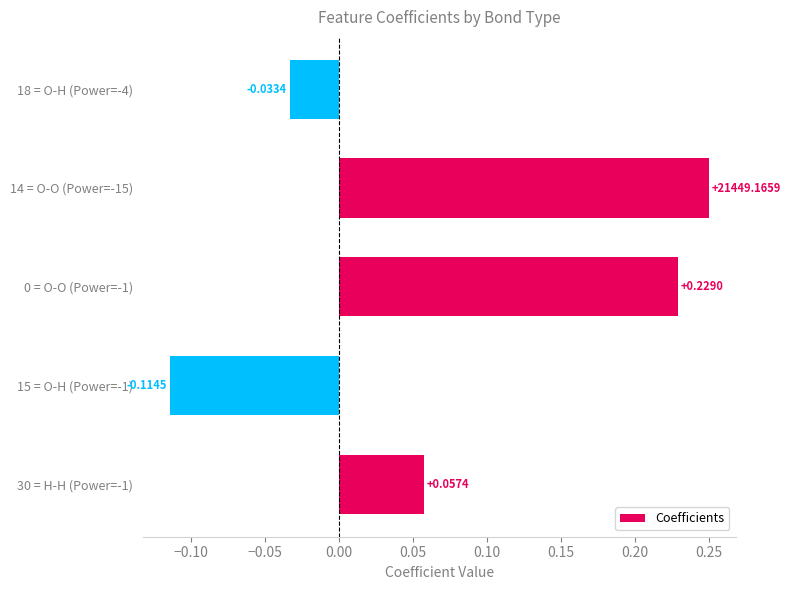

How many data points does each series have?

5